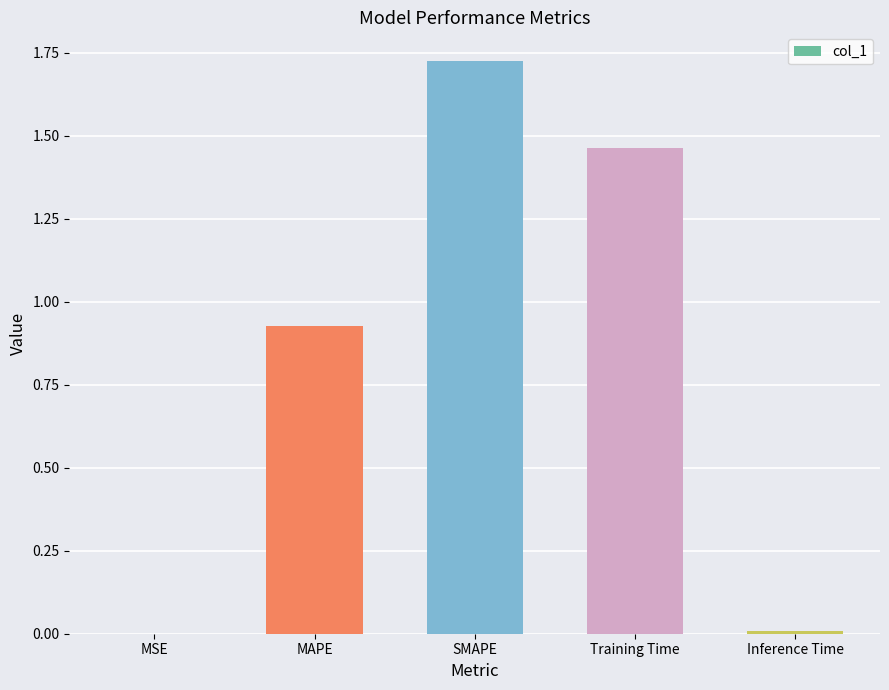

Between MSE and Training Time, which is larger?

Training Time